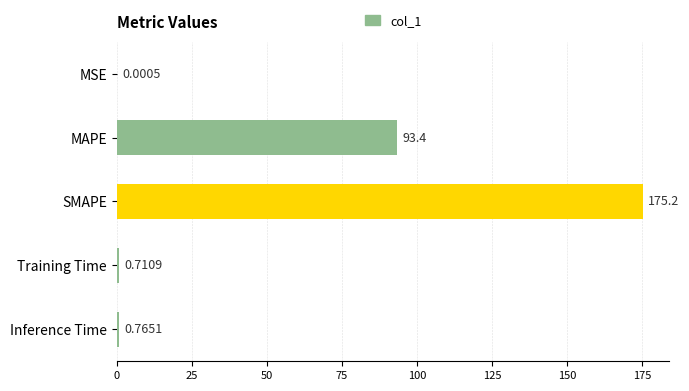

At which label is the value closest to 87?

MAPE